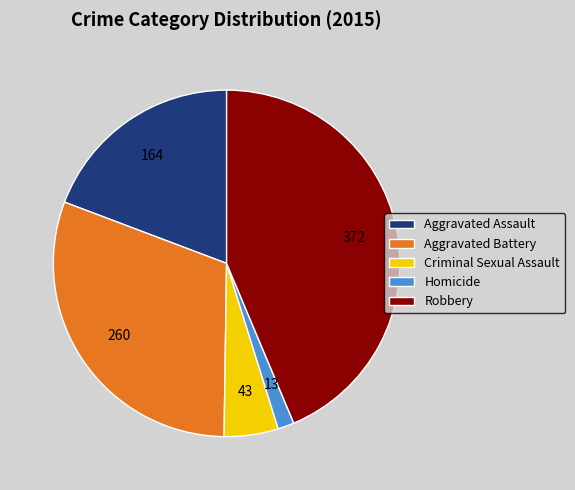

Do Aggravated Battery and Criminal Sexual Assault together represent more than half of the pie?

No